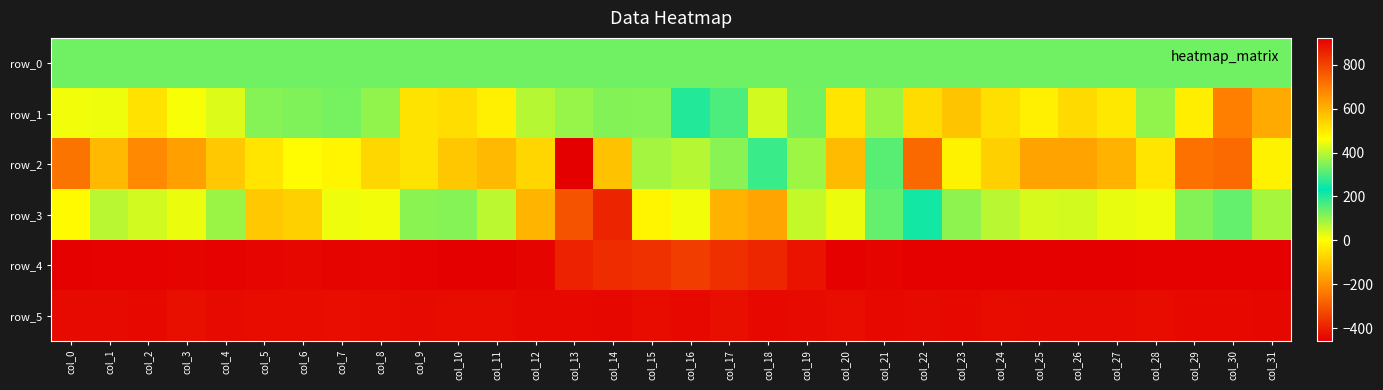

What is the sum of all row_3 values?

900.0